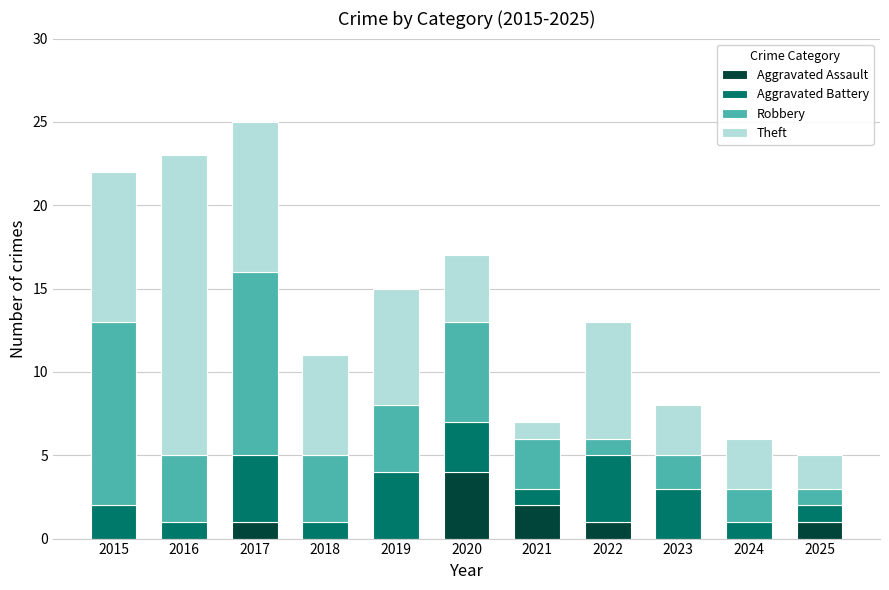

What is the sum of all Aggravated Assault values?

9